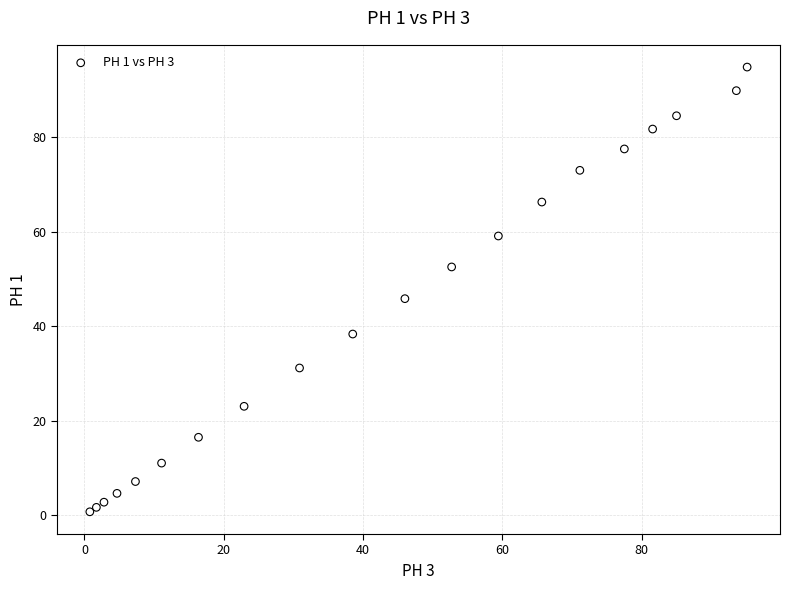

What Y value in the scatter plot is closest to 47?

45.9